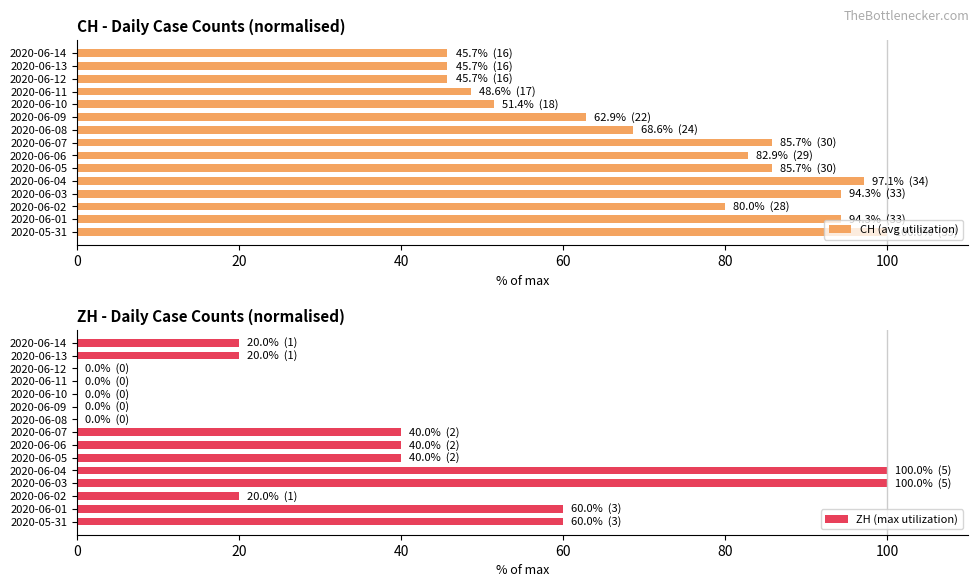

Which series has the largest range (max minus min)?

ZH (max utilization)